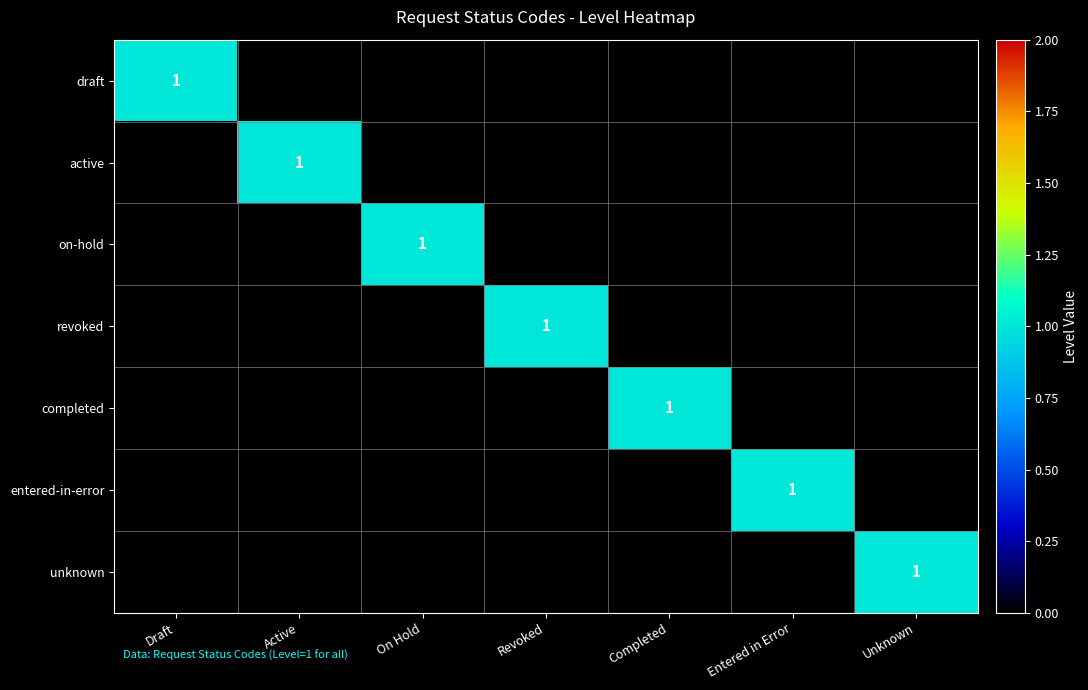

At which label does revoked reach its peak?

Revoked